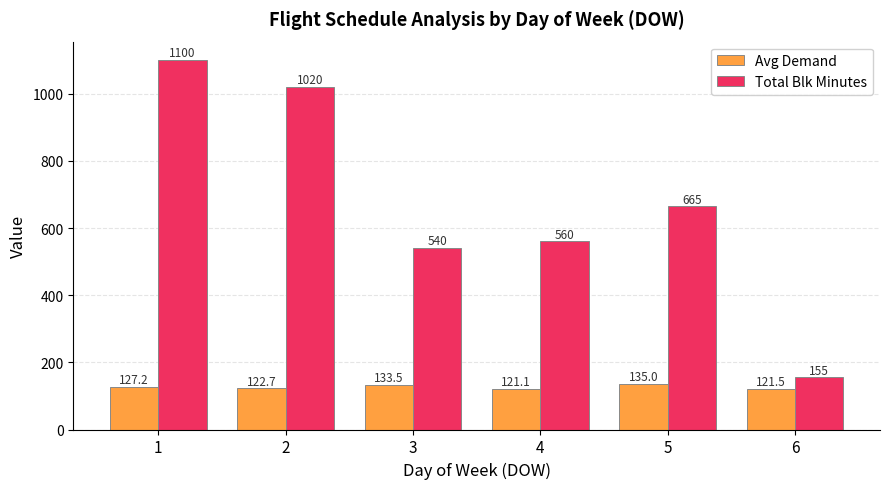

Rank the categories by Avg Demand value from highest to lowest.

5, 3, 1, 2, 6, 4